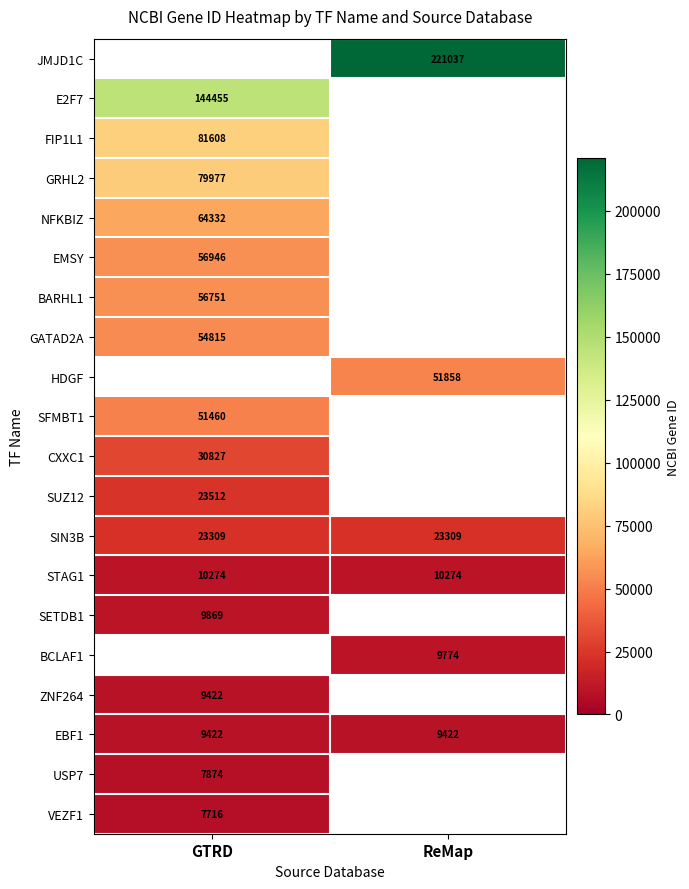

What is the total value across all series at ReMap?

325674